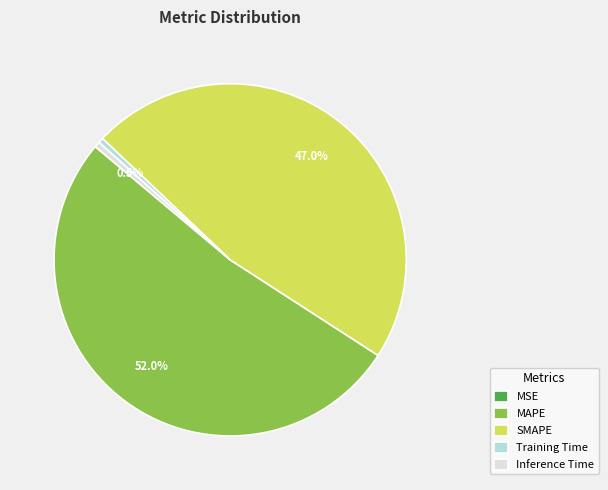

What is the largest slice in the pie chart?

MAPE